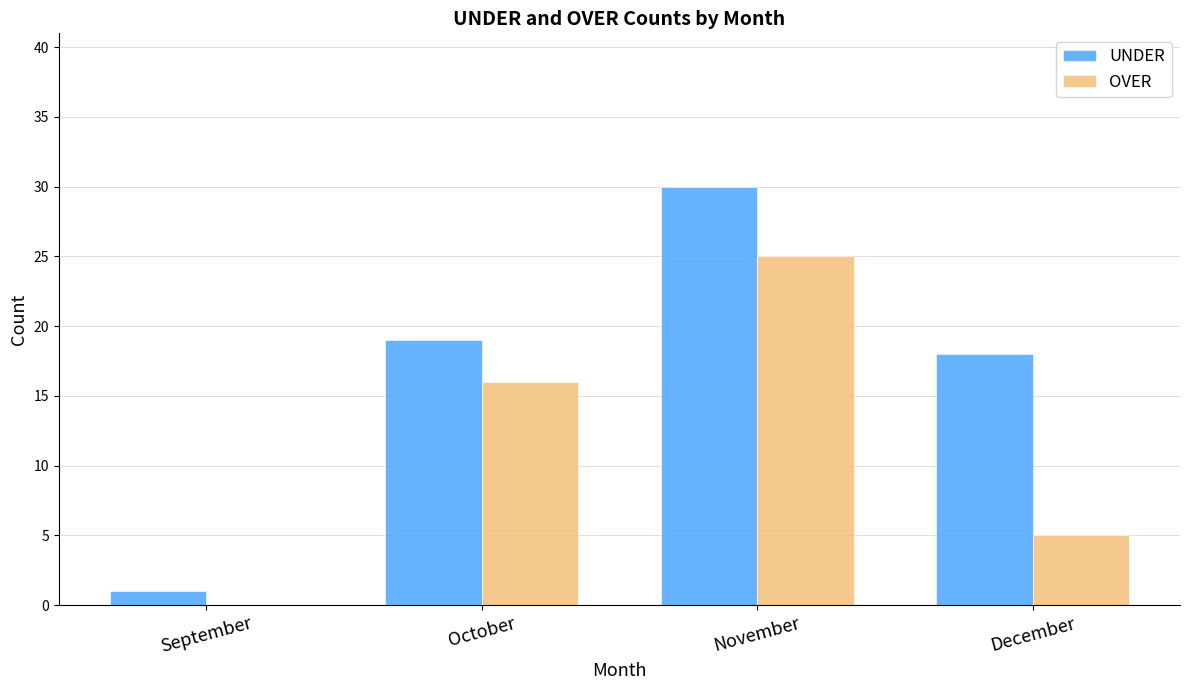

Where is OVER nearest to the value 12?

October